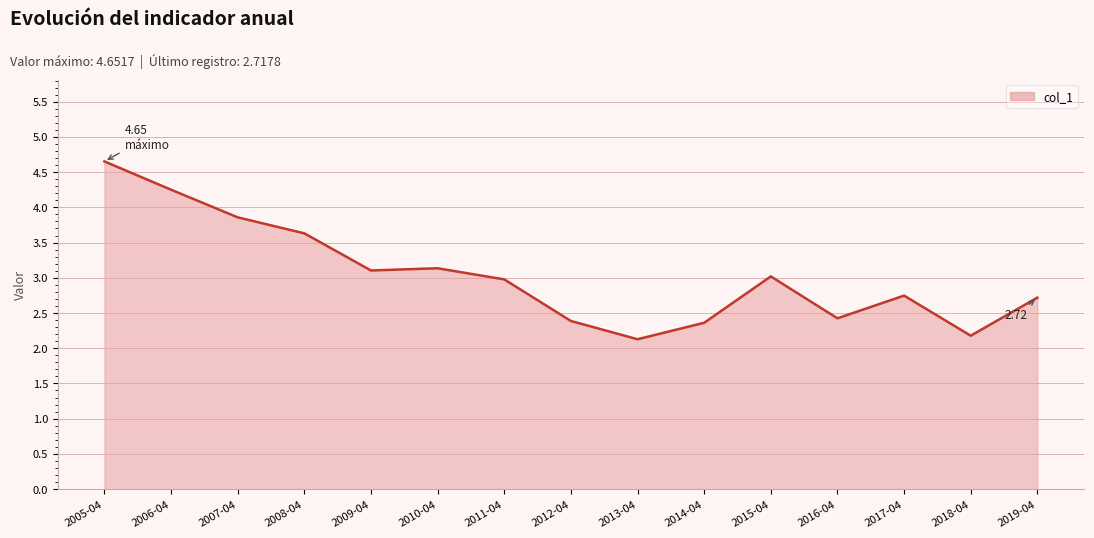

Between 2010-04 and 2017-04, which is larger?

2010-04